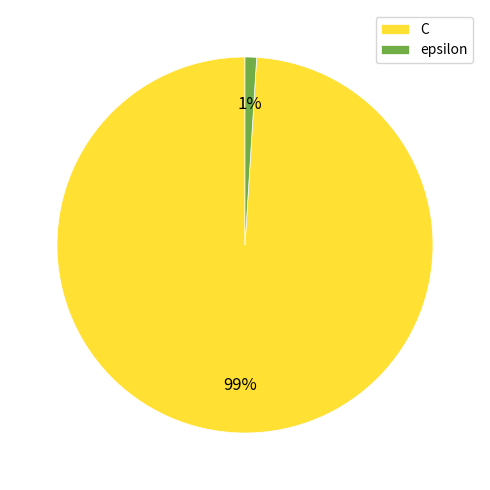

Count the number of slices in the pie.

2